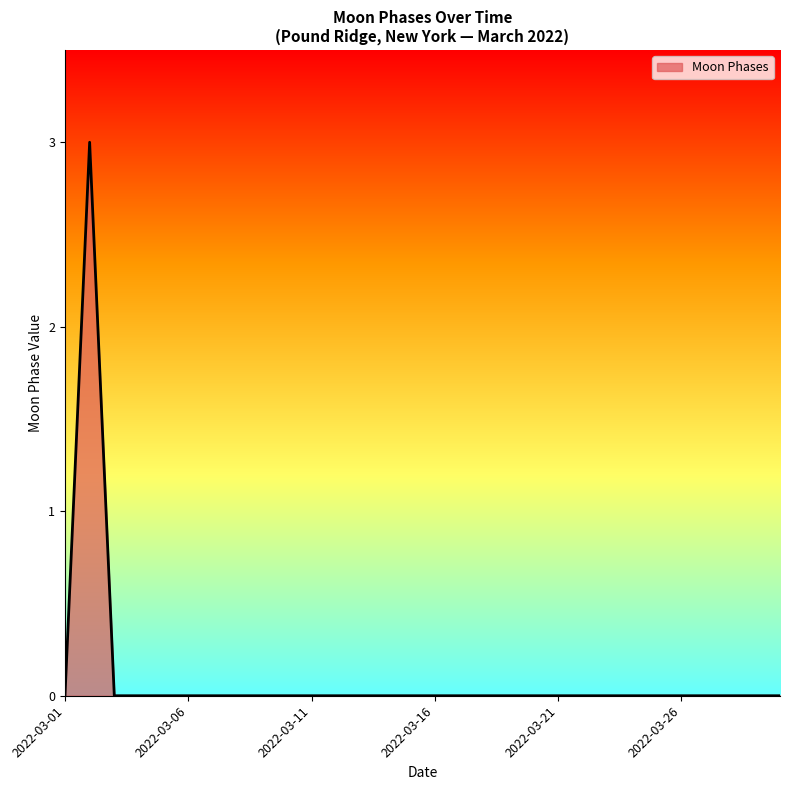

What is the difference between the maximum and minimum values?

3